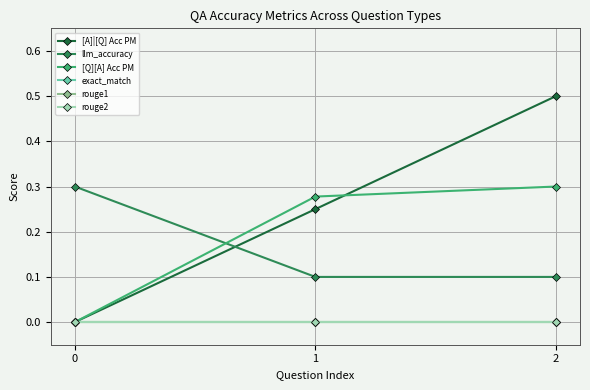

Is this an area chart (filled region under the line)?

No